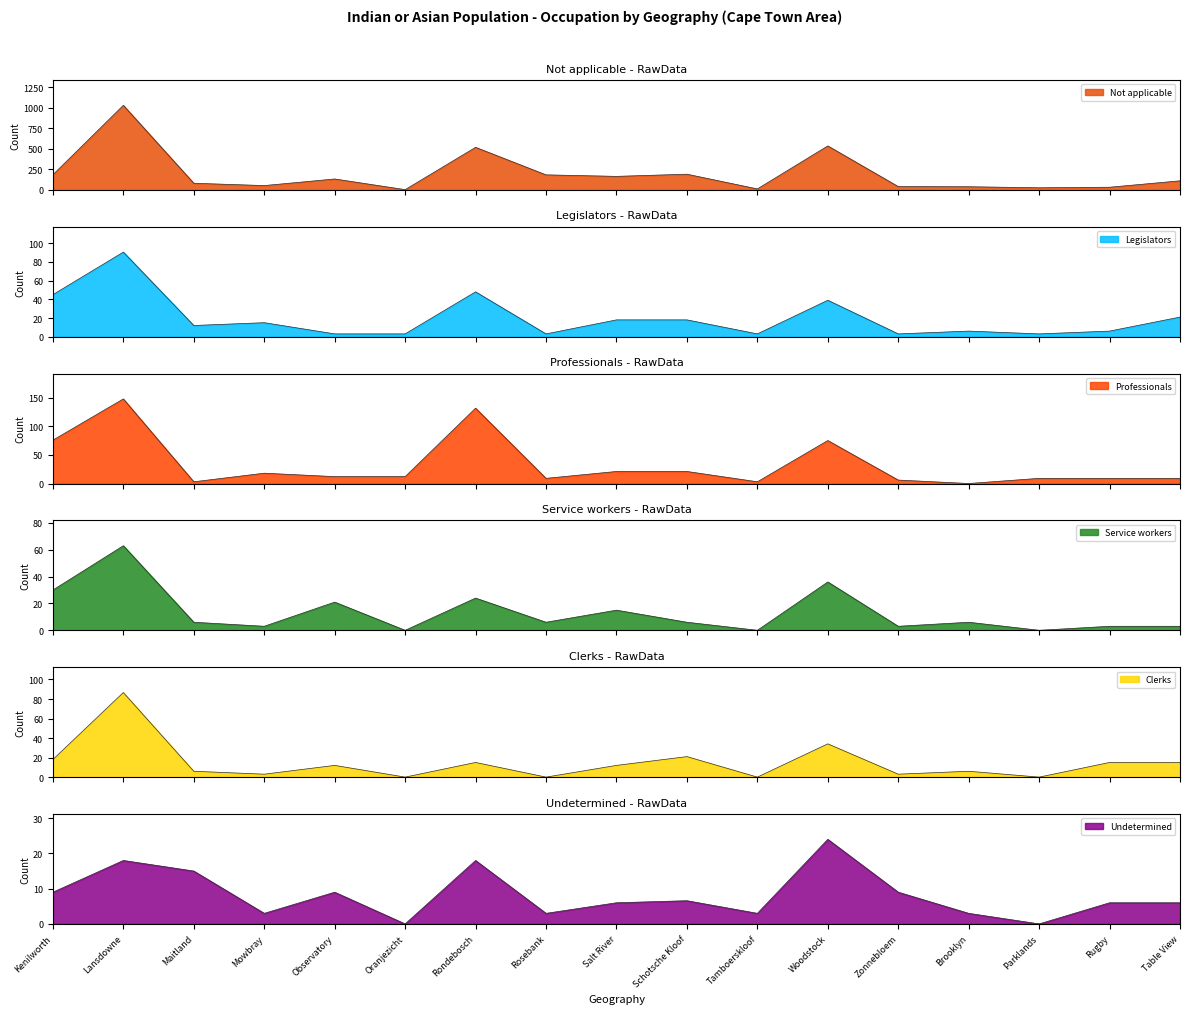

How many series are shown in this chart?

6